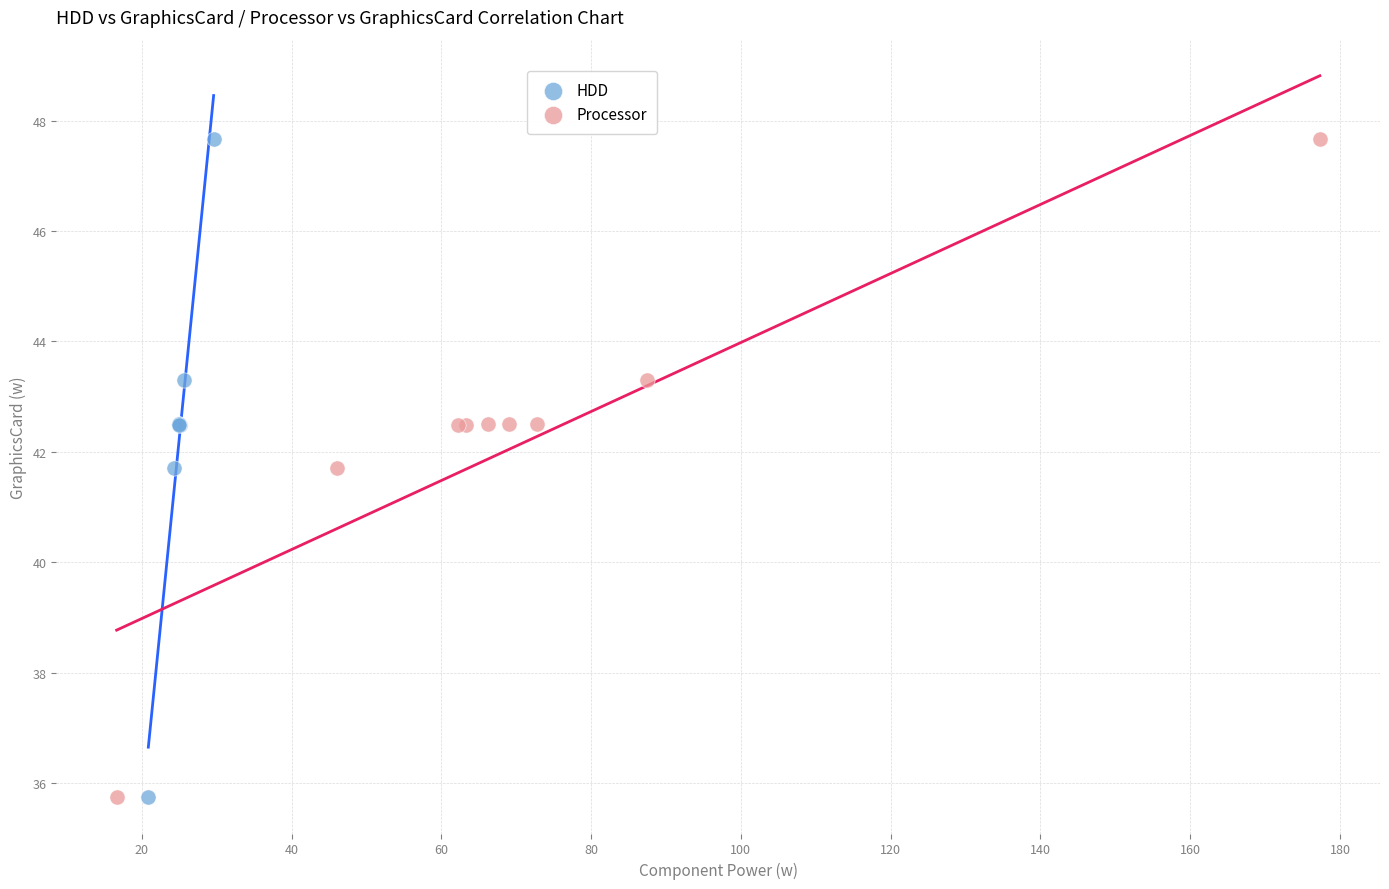

What are all the series names shown in the legend?

HDD, Processor